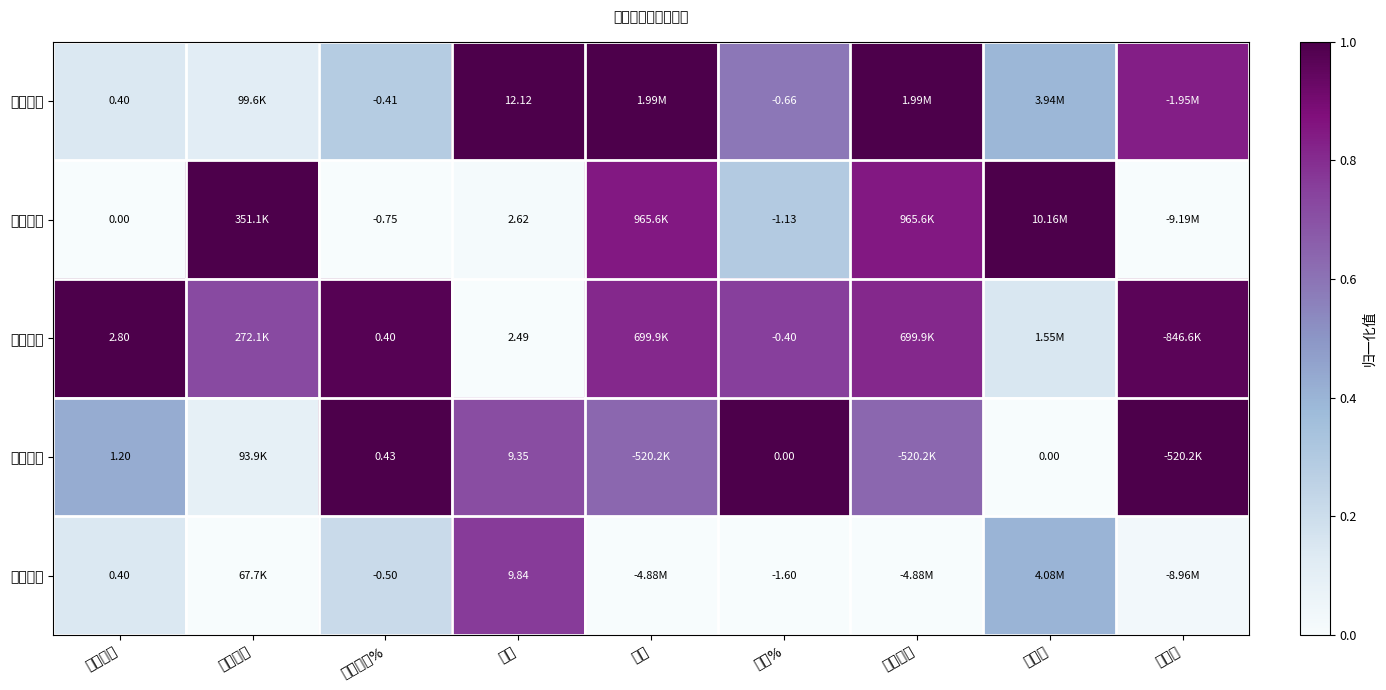

At which category does the chart reach its minimum across all series?

竞价量比